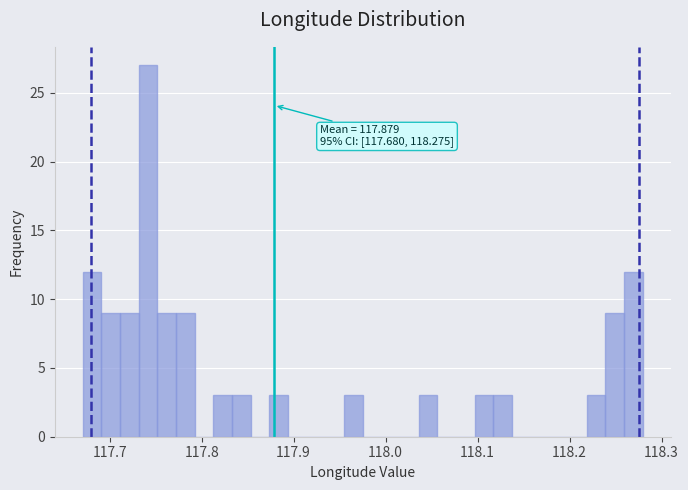

Read against the x-axis, roughly where is the centre of the tallest bar?

117.74